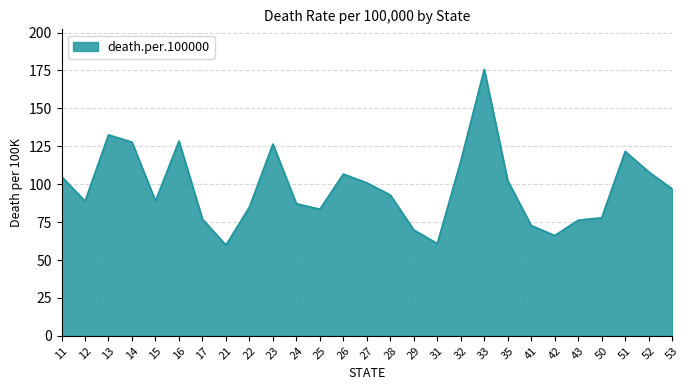

Count the number of data series in this chart.

1